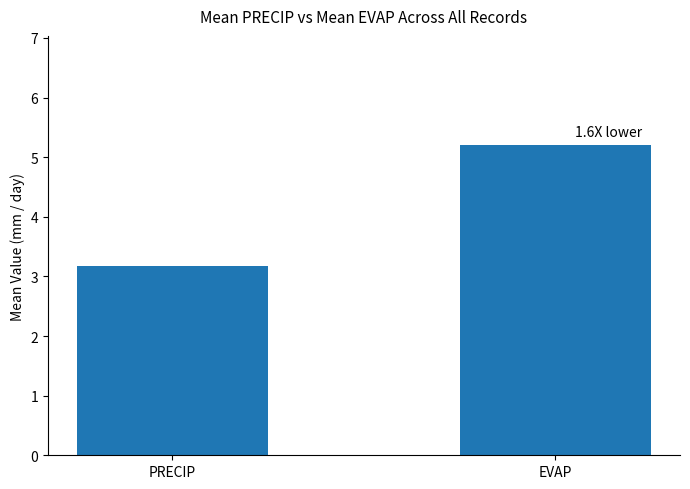

What is the value of the 2nd bar from the left?

5.2